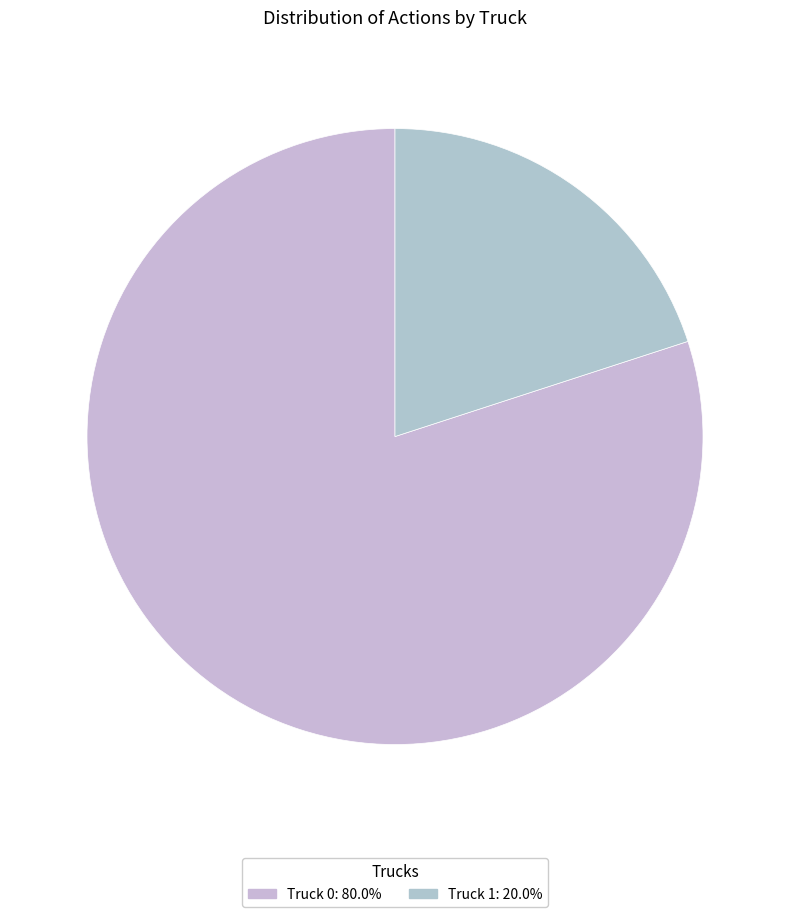

Which slice is the largest?

Truck 0